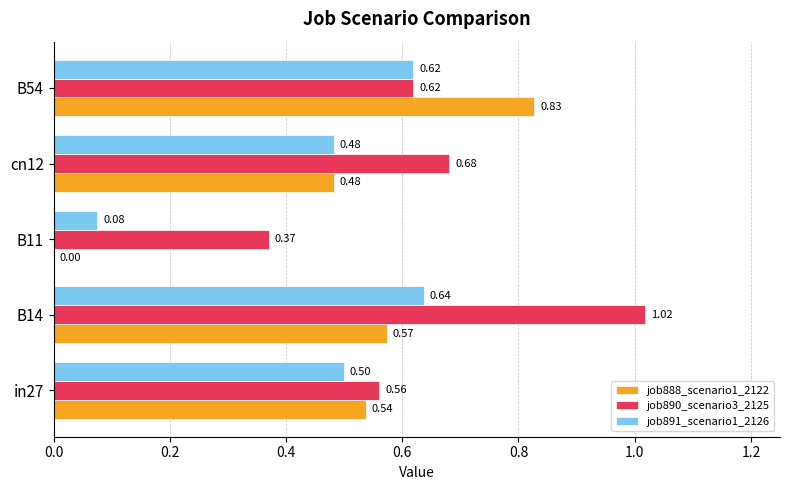

Which series has the largest total across all categories?

job890_scenario3_2125